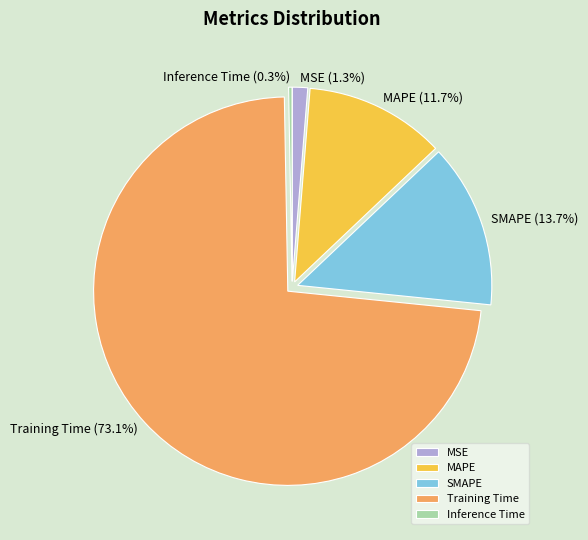

Do Training Time and MAPE together represent more than half of the pie?

Yes